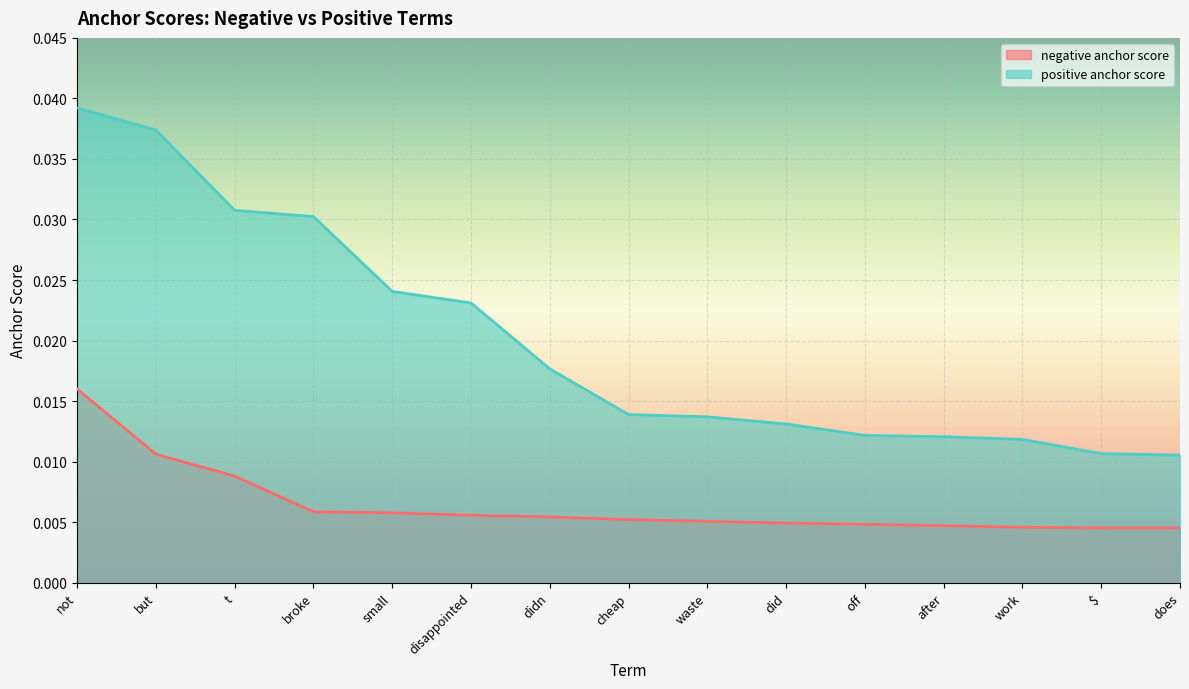

What are all the series names shown in the legend?

negative anchor score, positive anchor score